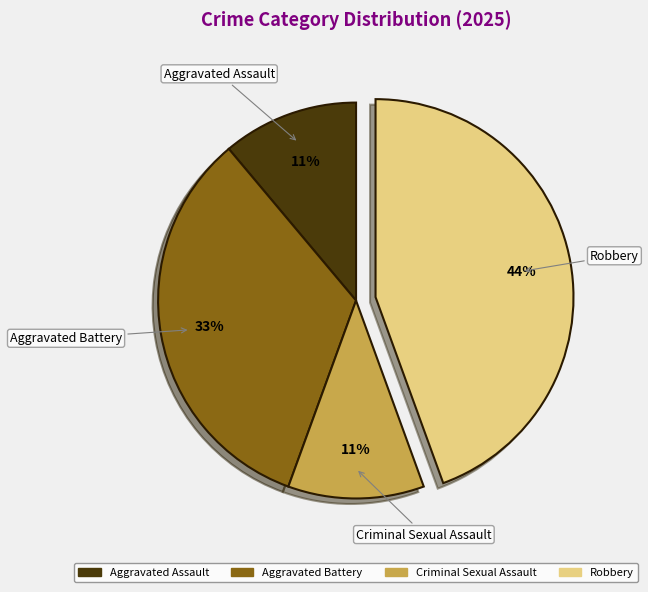

Is there a majority slice in this chart?

No